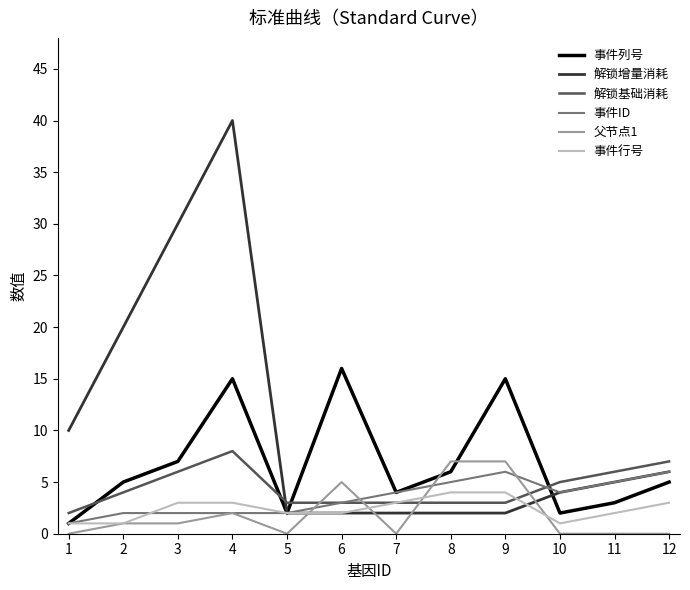

Count the number of categories in the chart.

12